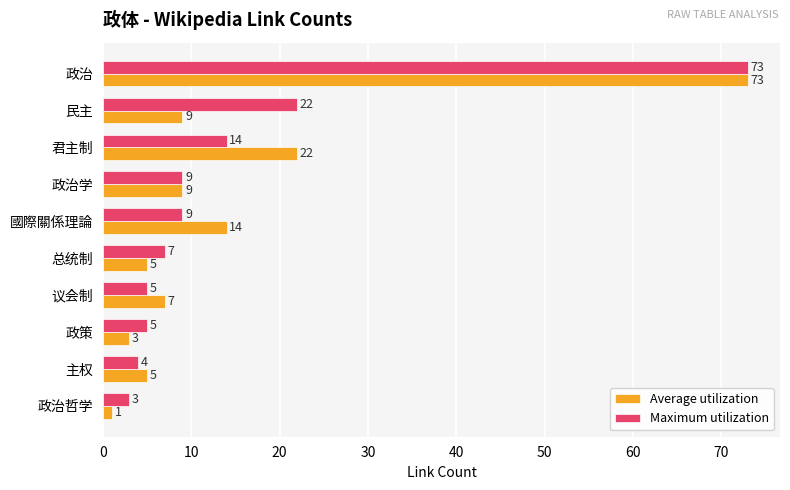

Is it true that Maximum utilization equals 3 at 政治哲学?

True